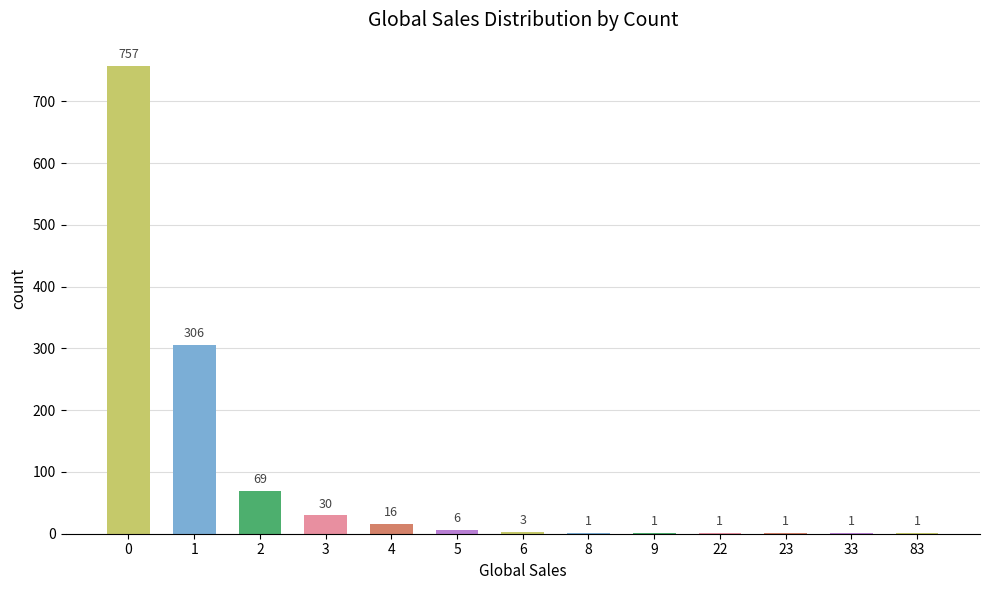

What is the maximum value shown in the chart?

757